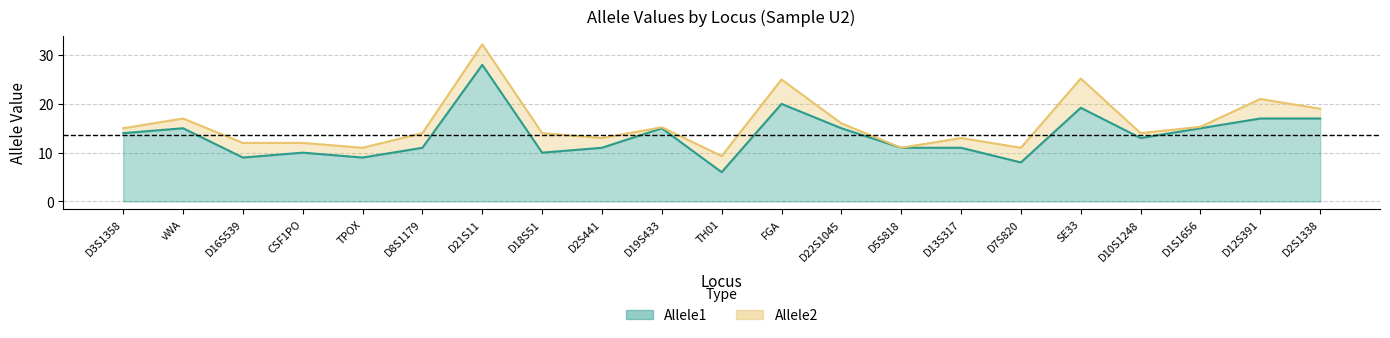

Reading right to left, list all the values displayed in this chart.

Allele1: 17.0	17.0	15.0	13.0	19.2	8.0	11.0	11.0	15.0	20.0	6.0	15.0	11.0	10.0	28.0	11.0	9.0	10.0	9.0	15.0	14.0
Allele2: 19.0	21.0	15.3	14.0	25.2	11.0	13.0	11.0	16.0	25.0	9.3	15.2	13.0	14.0	32.2	14.0	11.0	12.0	12.0	17.0	15.0